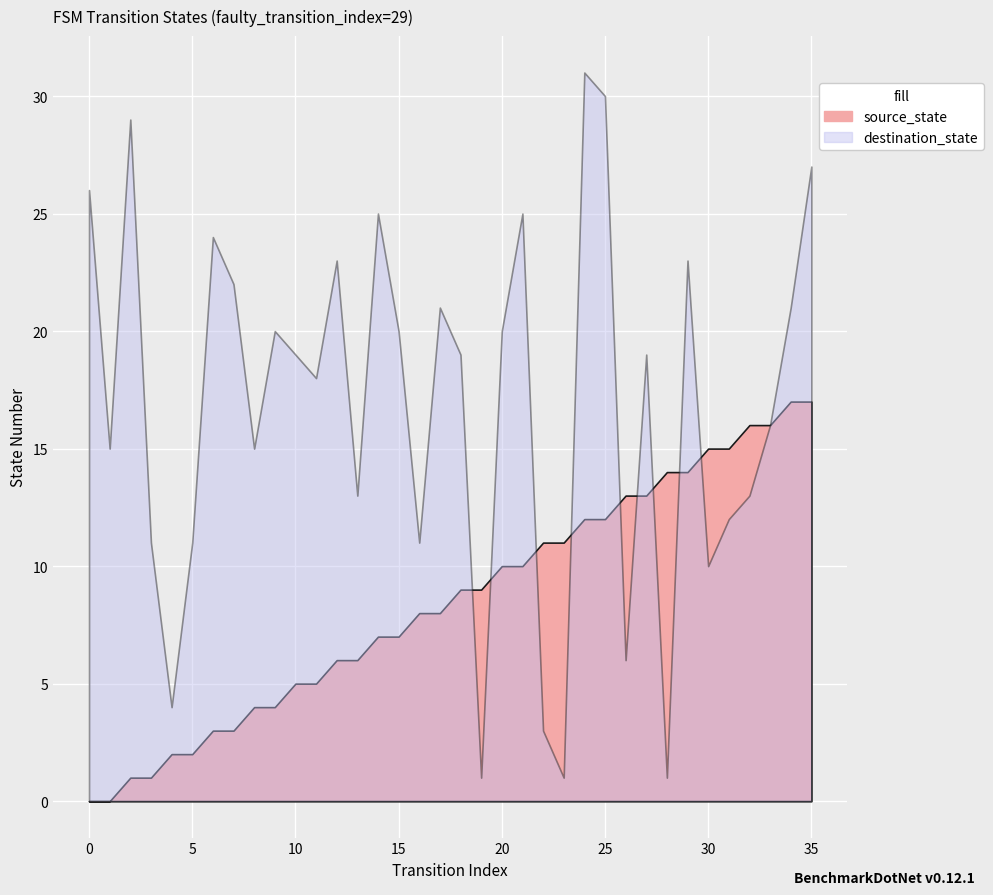

What are all the series names shown in the legend?

source_state, destination_state